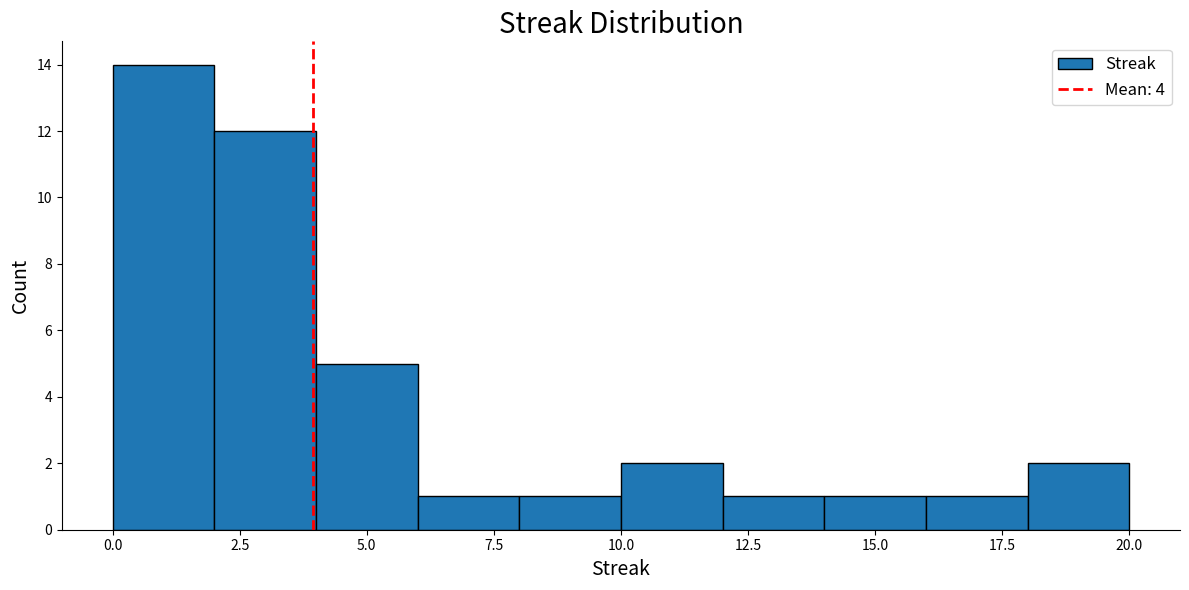

Over which range of the x-axis is the bar tallest?

0 to 2